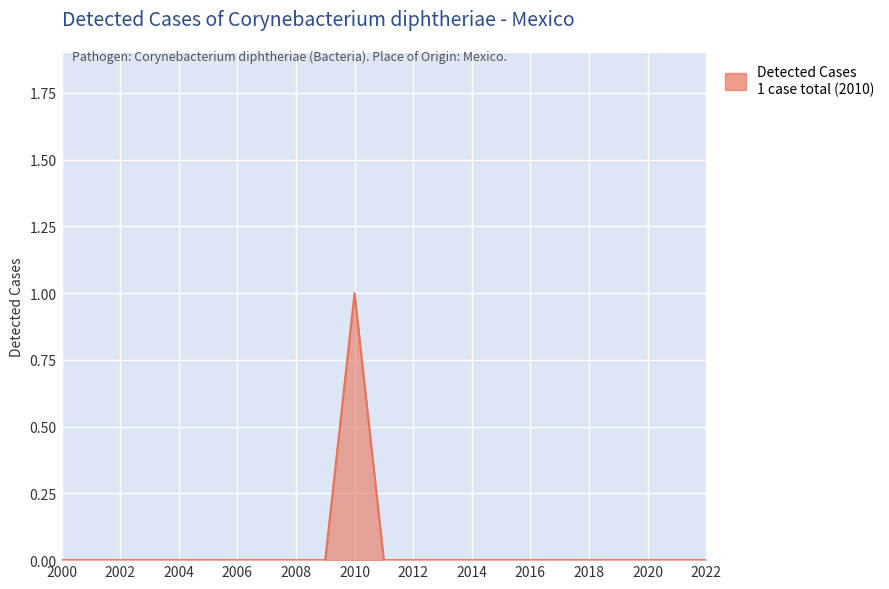

Reading left to right, transcribe all the data shown in this chart.

0	0	0	0	0	0	0	0	0	0	1	0	0	0	0	0	0	0	0	0	0	0	0